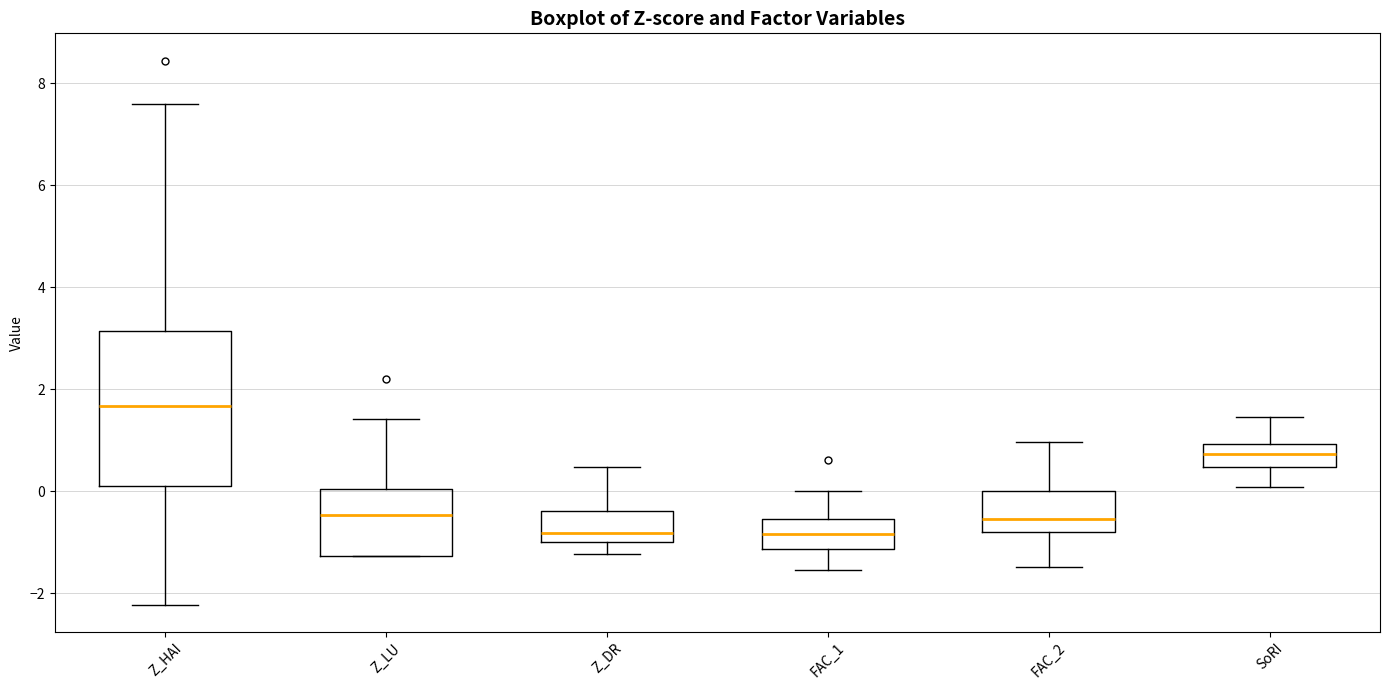

Which box is the tallest, from its lower edge to its upper edge?

Z_HAI